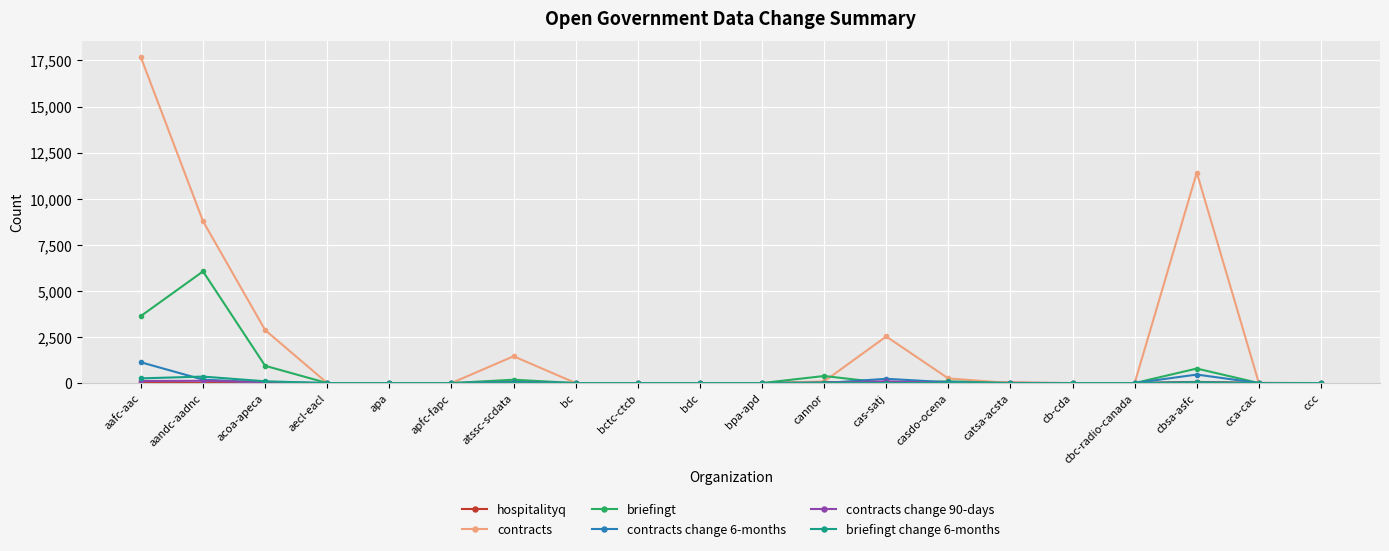

What is the label of the 3rd point from the left?

acoa-apeca